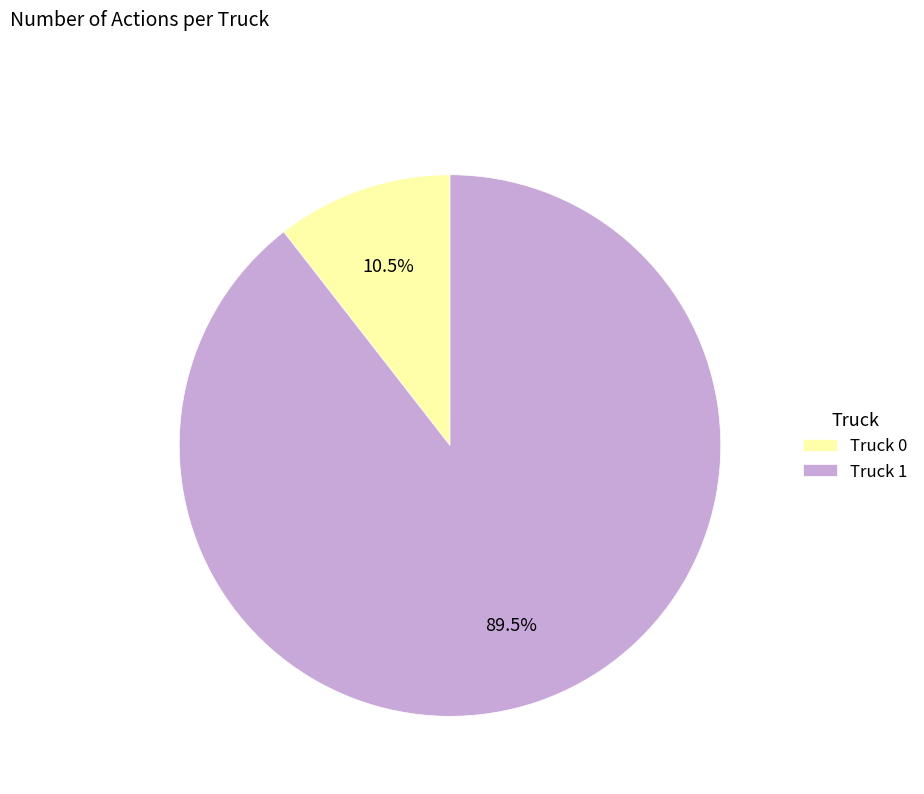

Is Truck 1 the majority of the pie?

Yes